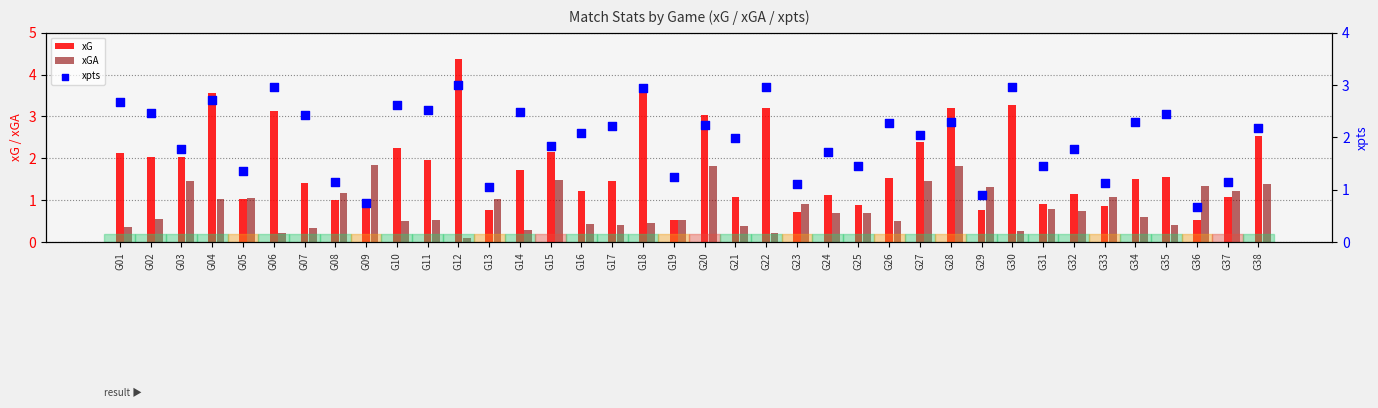

Which series has the largest total across all categories?

xpts